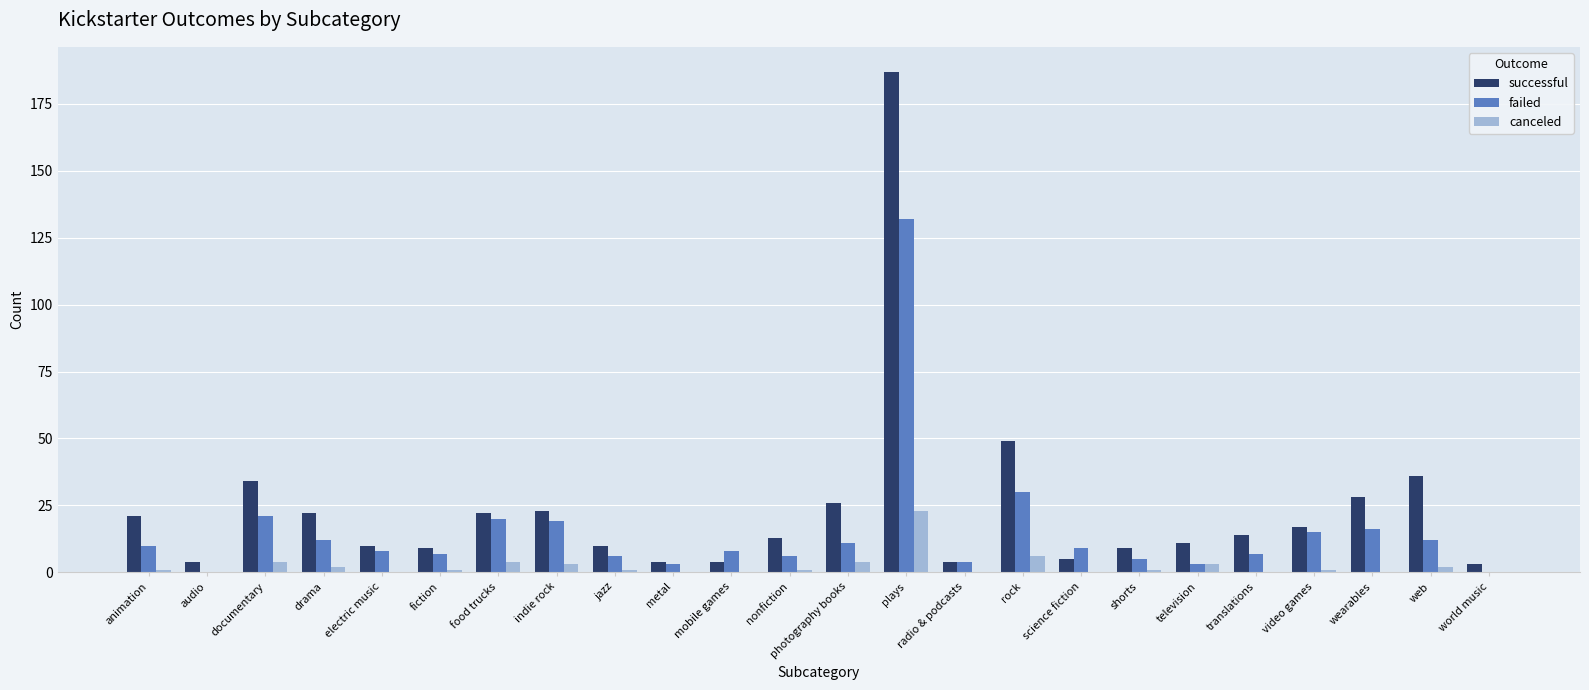

True or false: failed has a value of 6 at jazz.

True